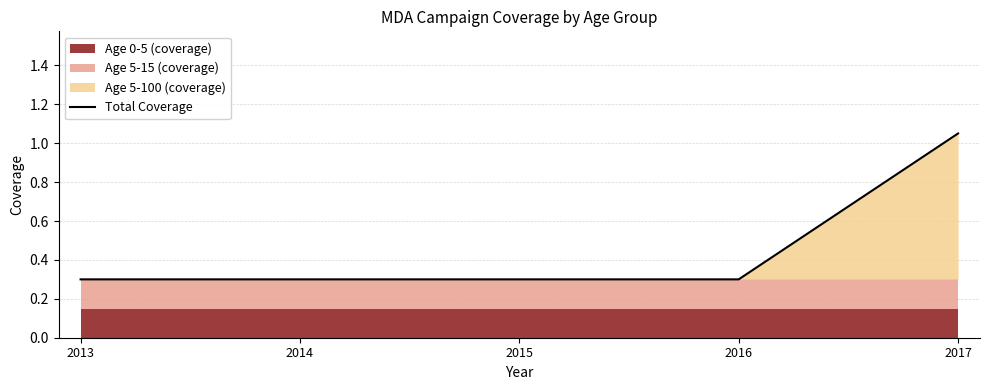

Does the chart display data point markers on the line(s)?

No